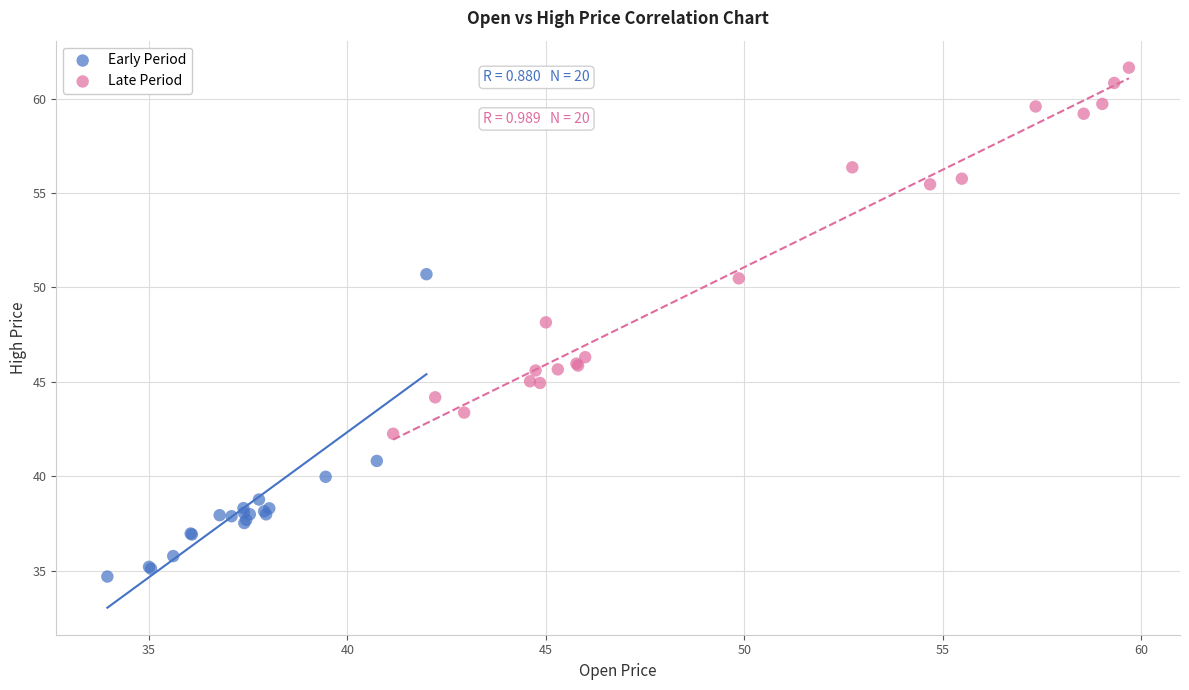

Which series contains the highest Y value?

Late Period